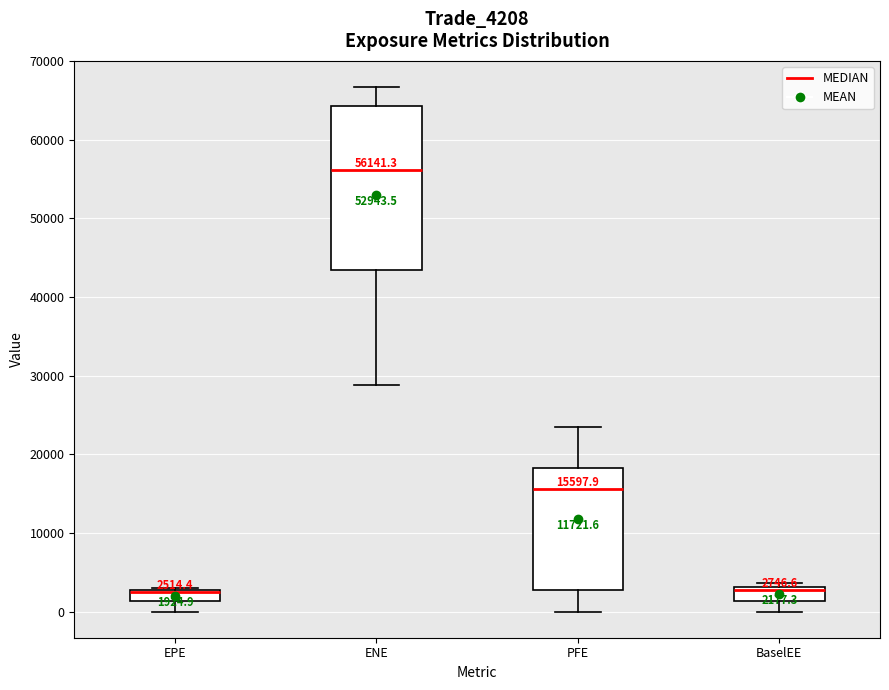

Which box is the tallest, from its lower edge to its upper edge?

ENE